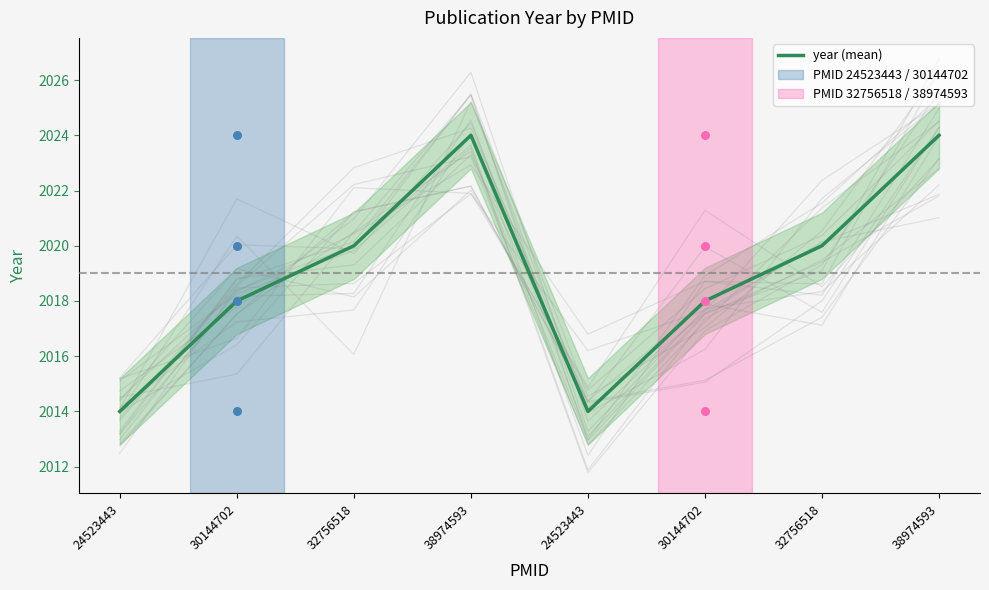

Approximately how many times larger is the value at 32756518 compared to 30144702?

1.0